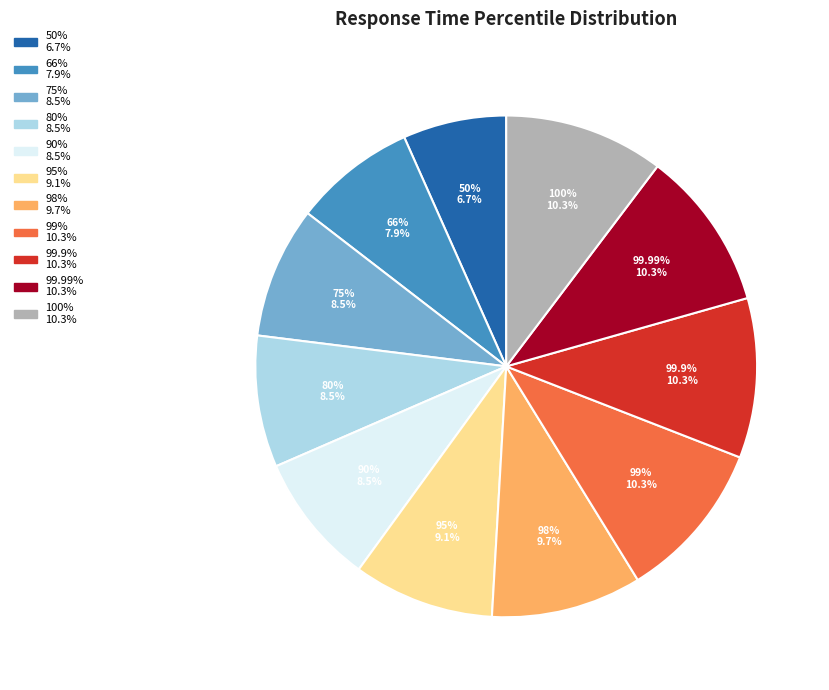

Is there any slice that represents more than half of the pie?

No